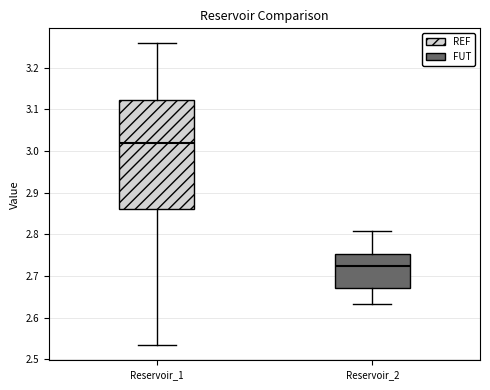

Which box is the tallest, from its lower edge to its upper edge?

Reservoir_1